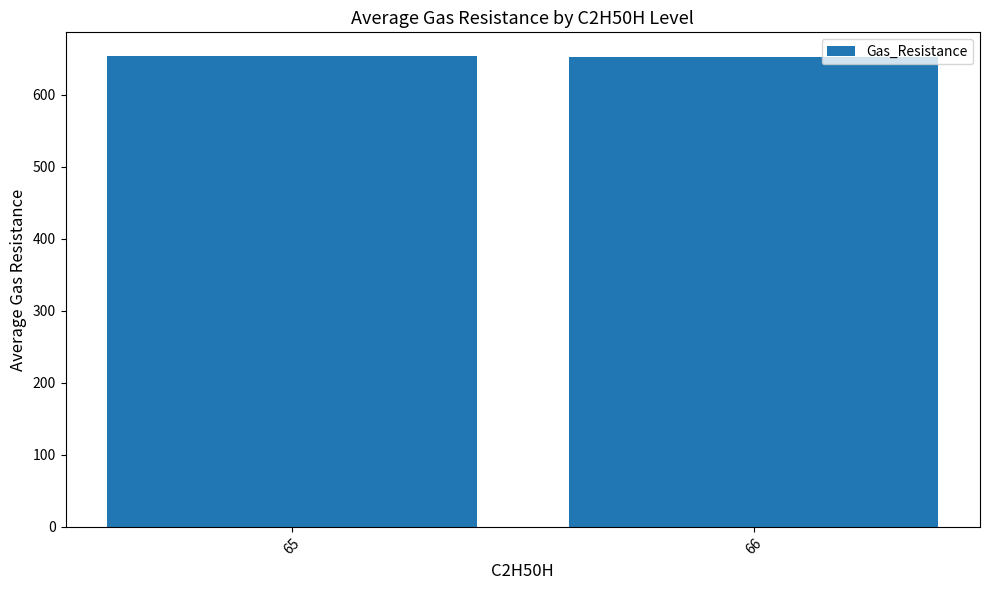

How many bars are there in total?

2